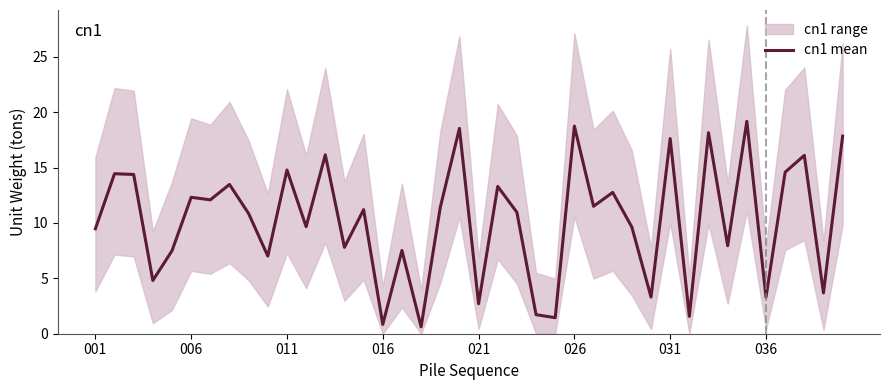

What is the highest value of the cn1 mean series?

19.2